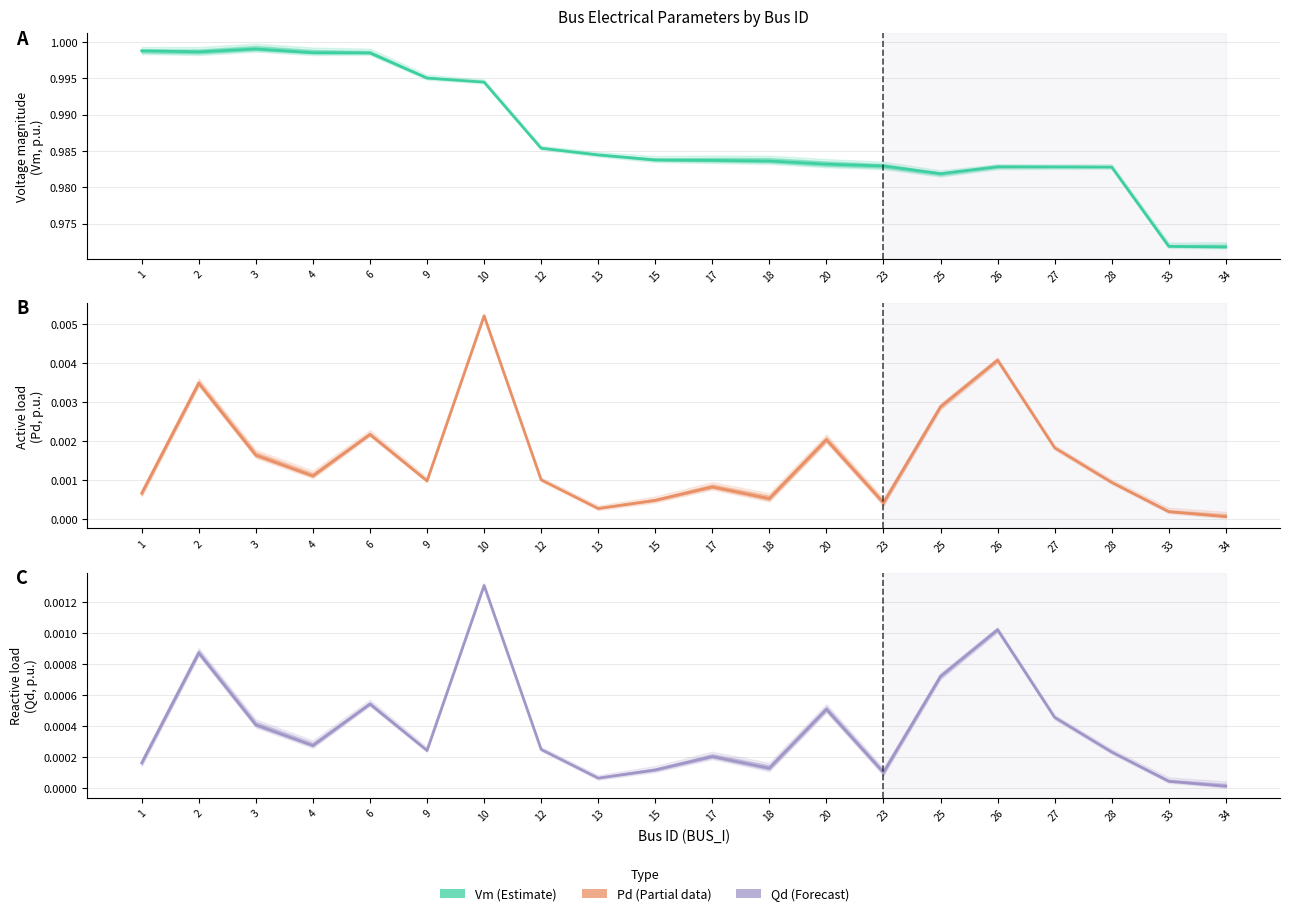

Which series has the largest range (max minus min)?

Vm